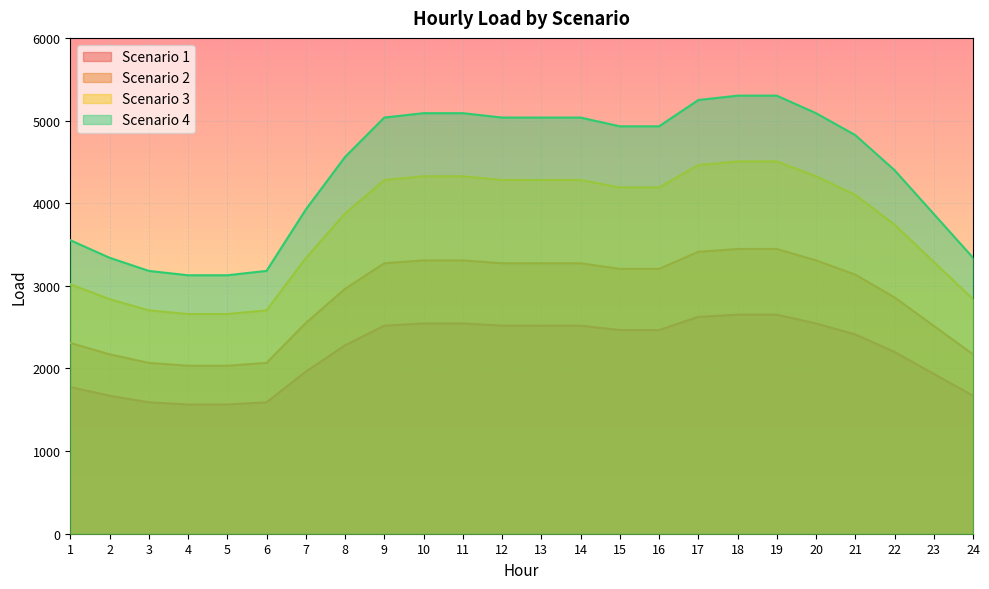

Rank the series at 21 from highest to lowest value.

4, 3, 2, 1